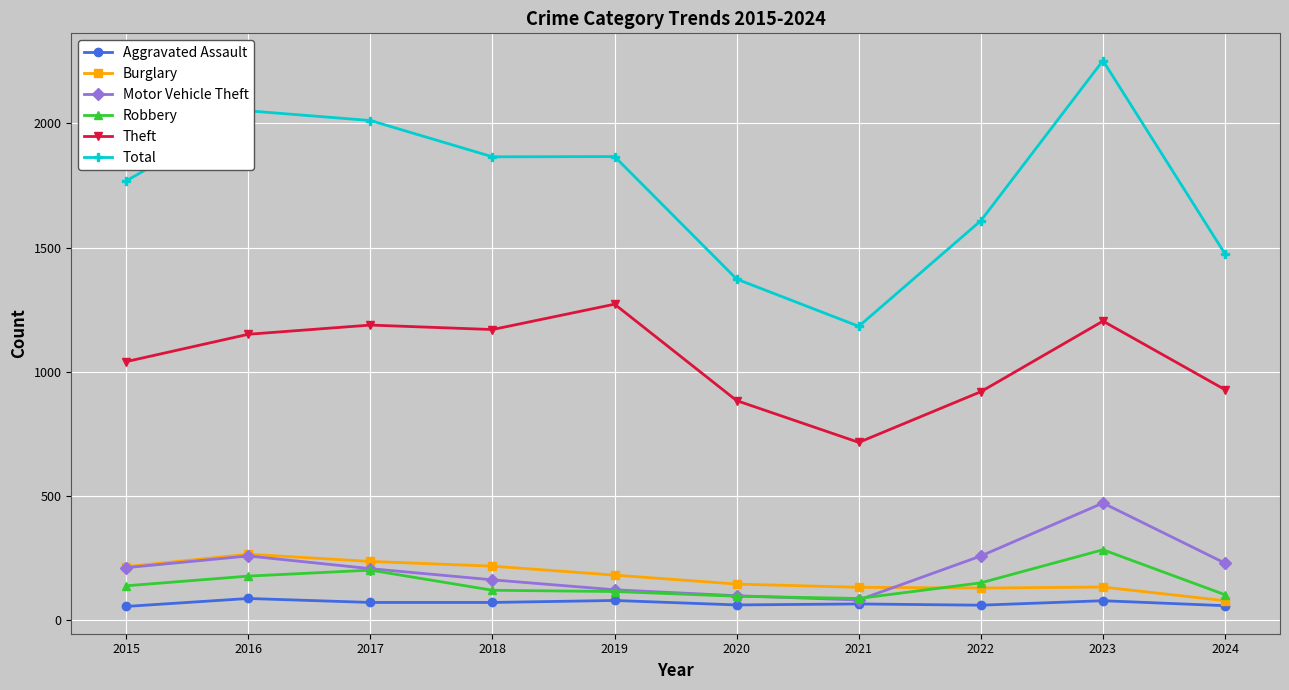

What is the spread (max minus min) of values at 2019?

1786